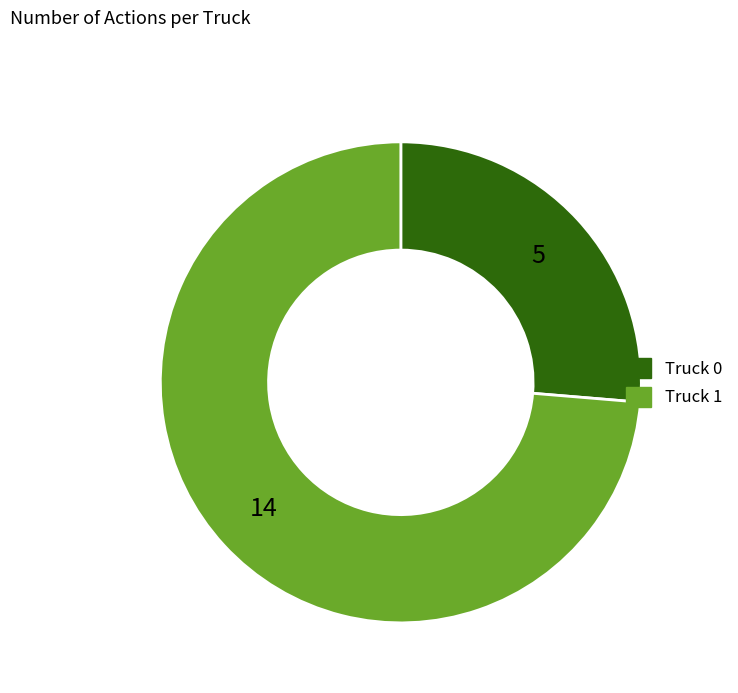

True or false: Truck 1 accounts for 59% of the total.

False